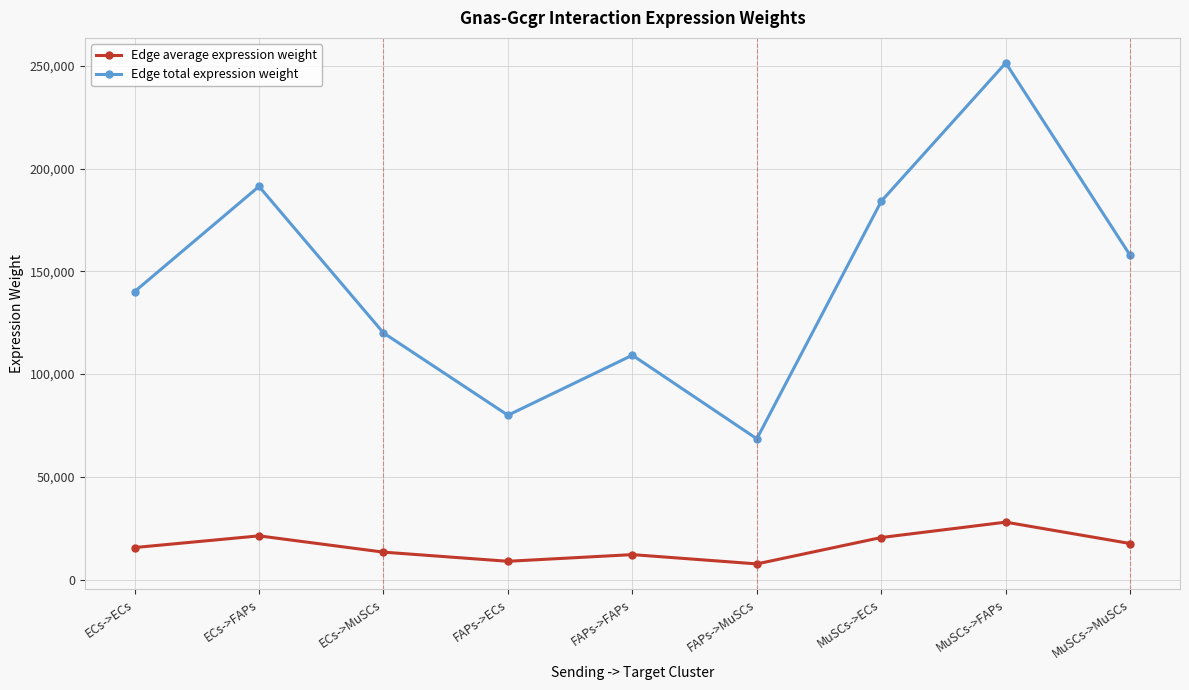

How many data points does each series have?

9